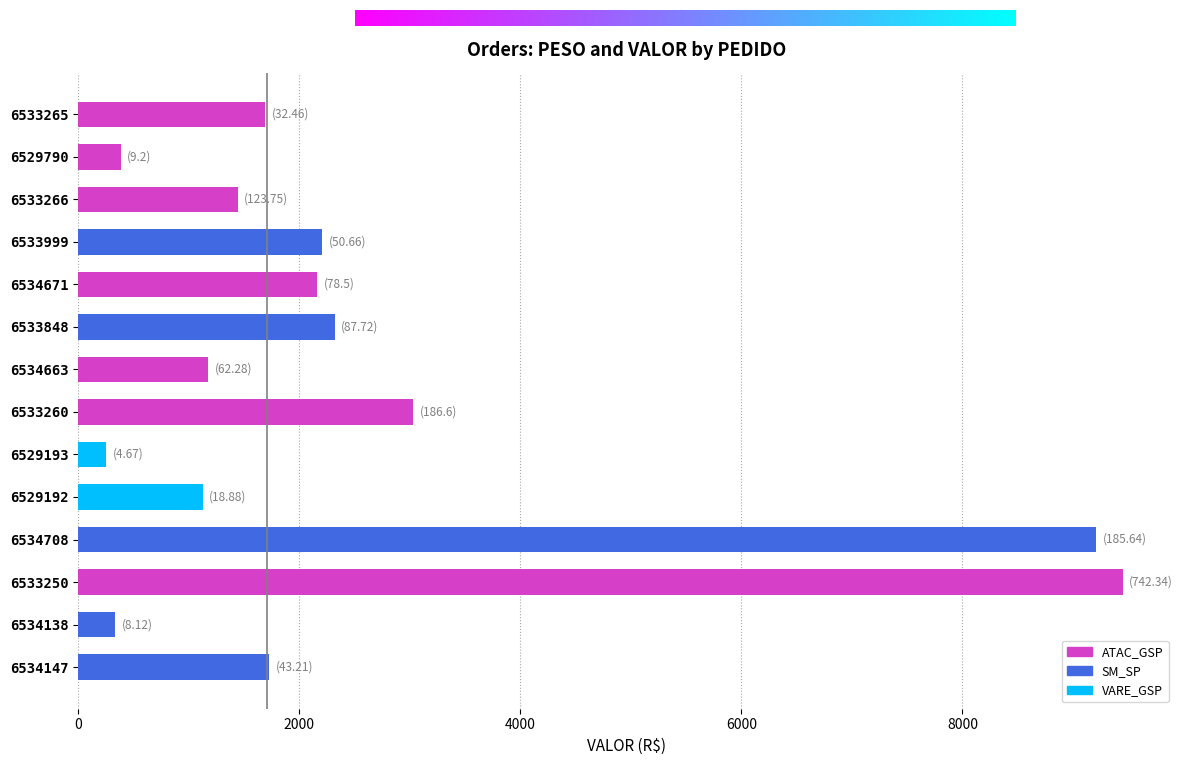

What is the value of the 5th bar from the top?

2163.9